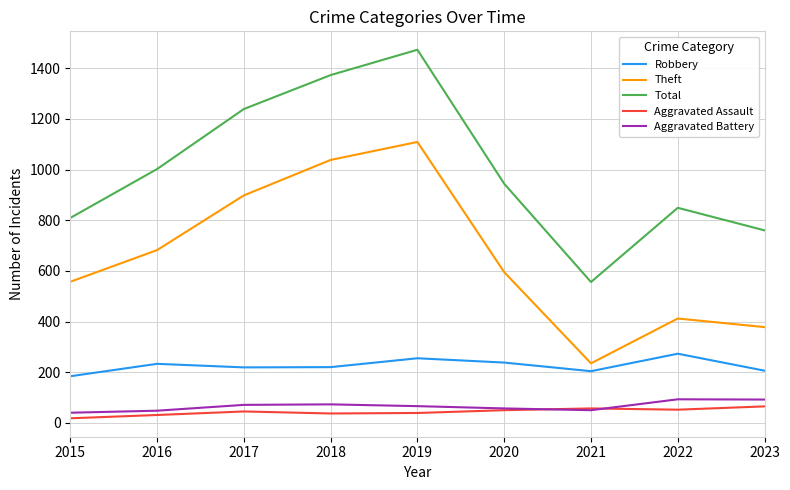

What is the average value of the Aggravated Battery series?

66